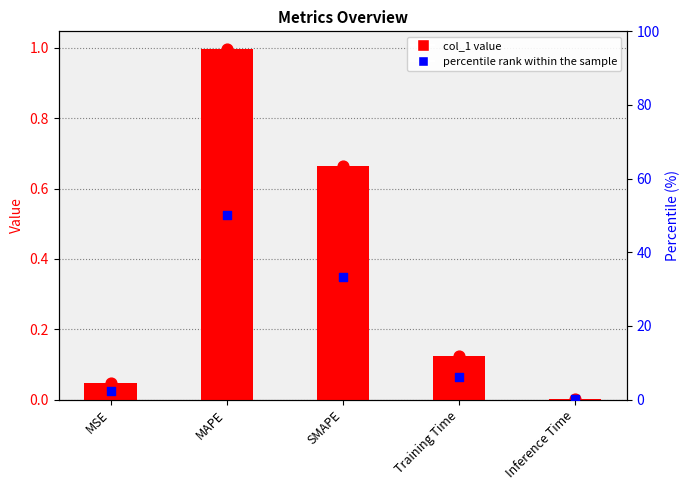

Which series has the largest total across all categories?

percentile rank within the sample